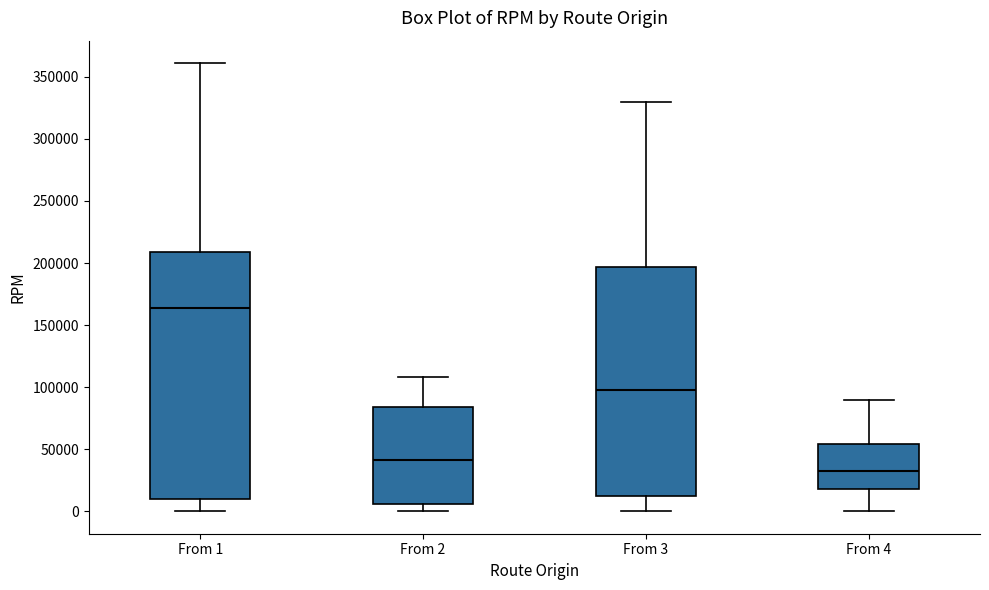

Comparing the boxes themselves (not the whiskers), which one is the tallest?

From 1